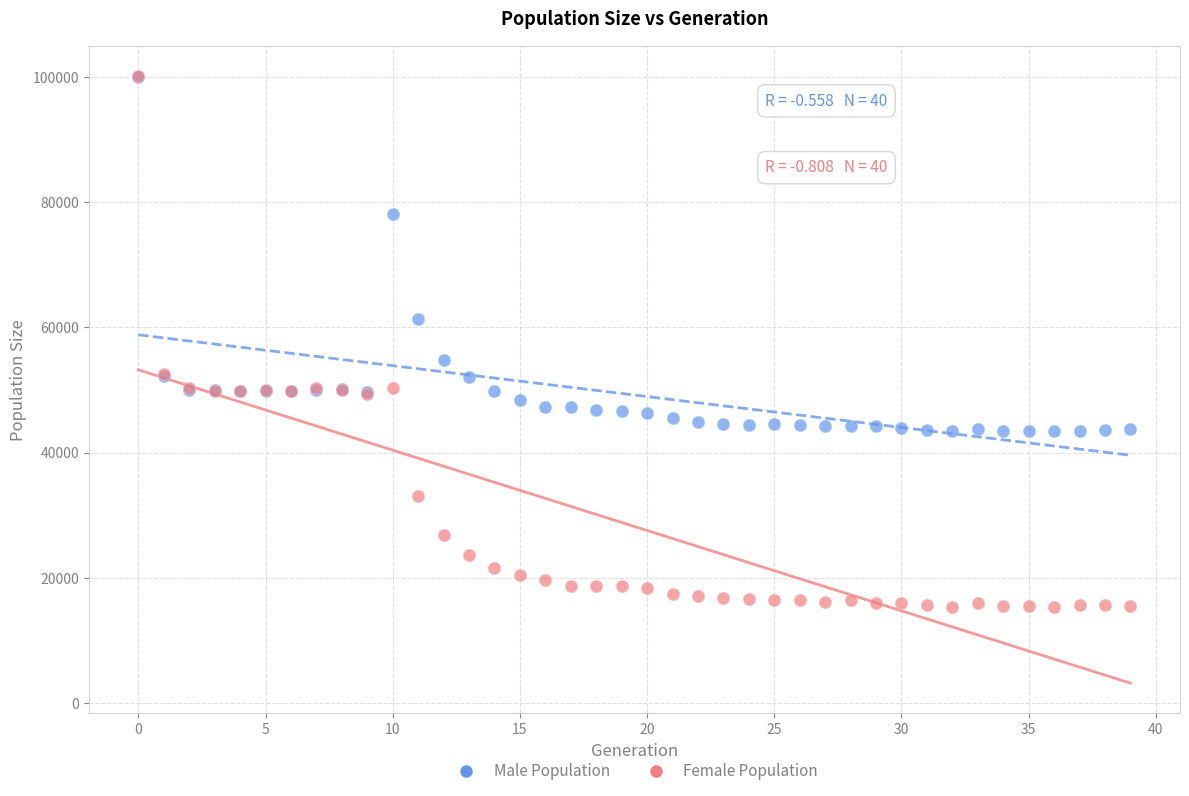

In the Male Population series, what Y value is closest to 71765?

78159